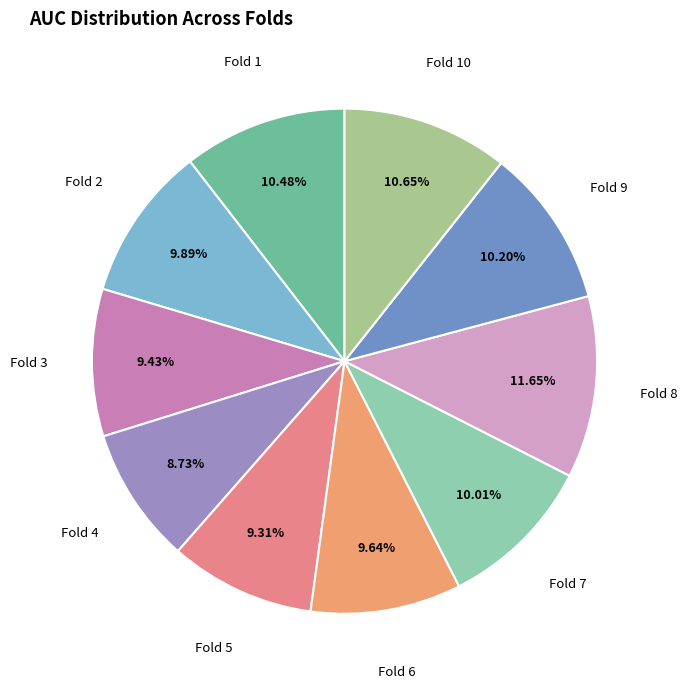

Count the number of slices in the pie.

10